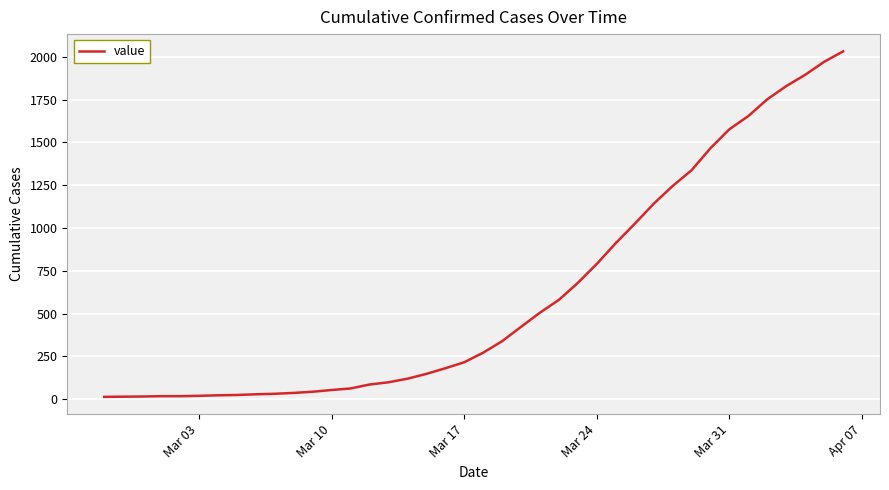

What is the greatest value displayed?

2032